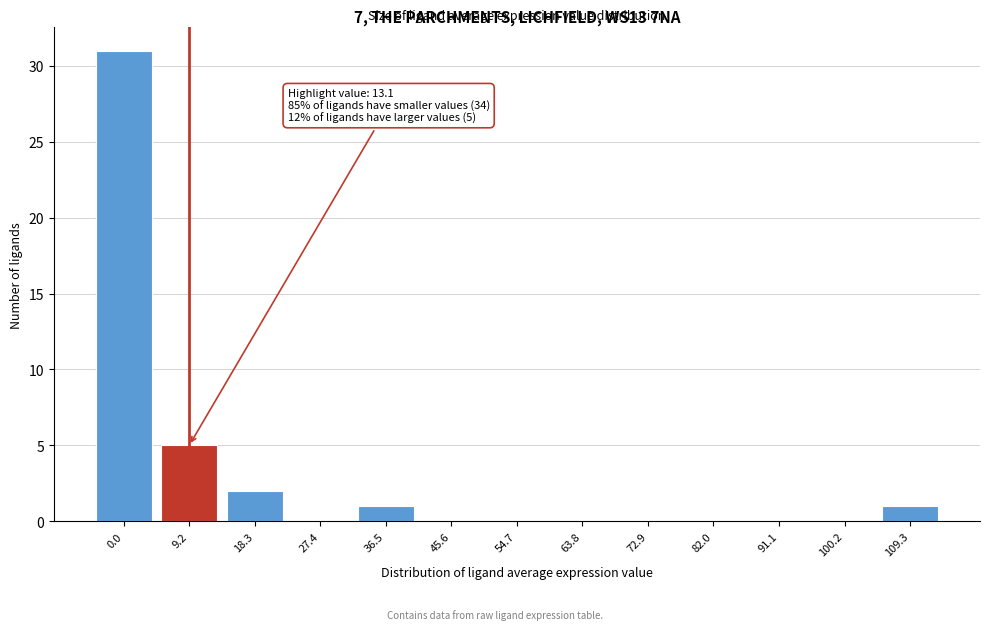

Reading left to right, list all the values displayed in this chart.

0.0=31	9.2=5	18.3=2	27.4=0	36.5=1	45.6=0	54.7=0	63.8=0	72.9=0	82.0=0	91.1=0	100.2=0	109.3=1